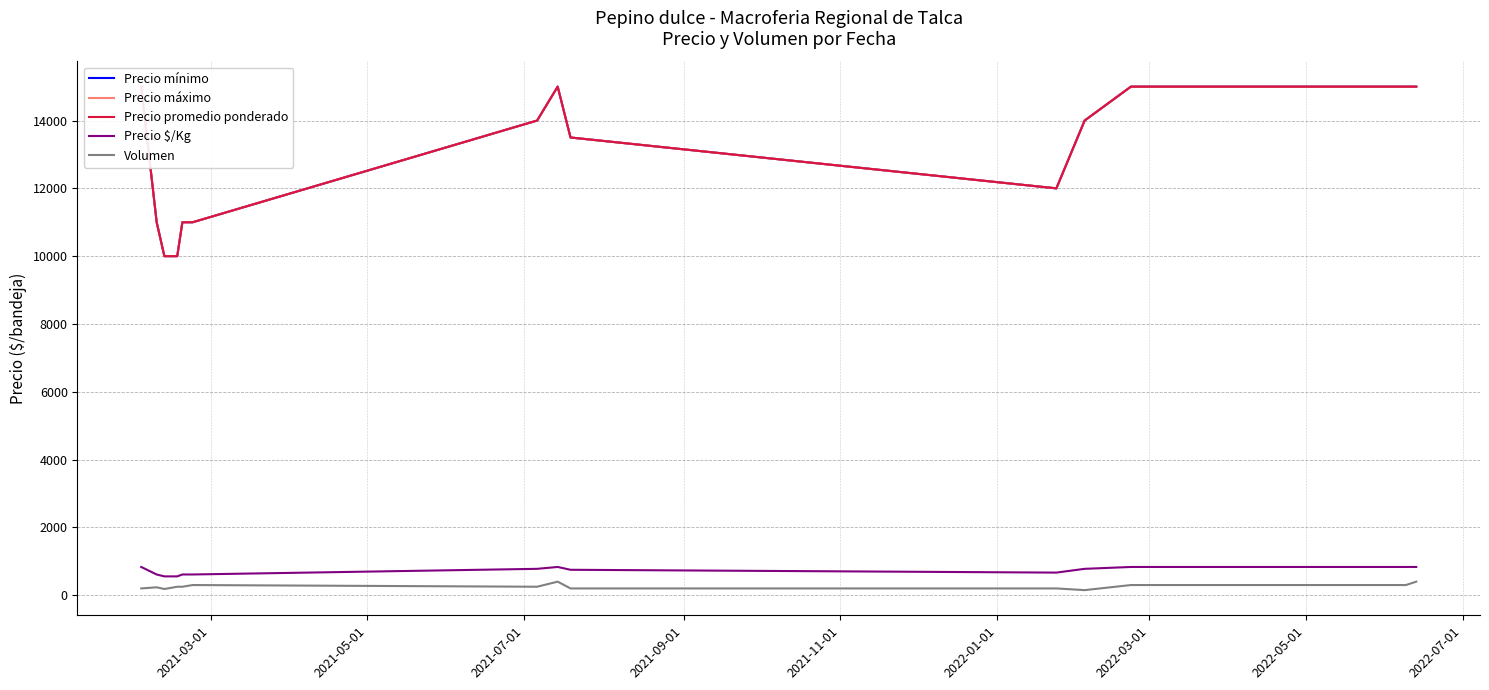

How many data points in Volumen are less than 300?

9